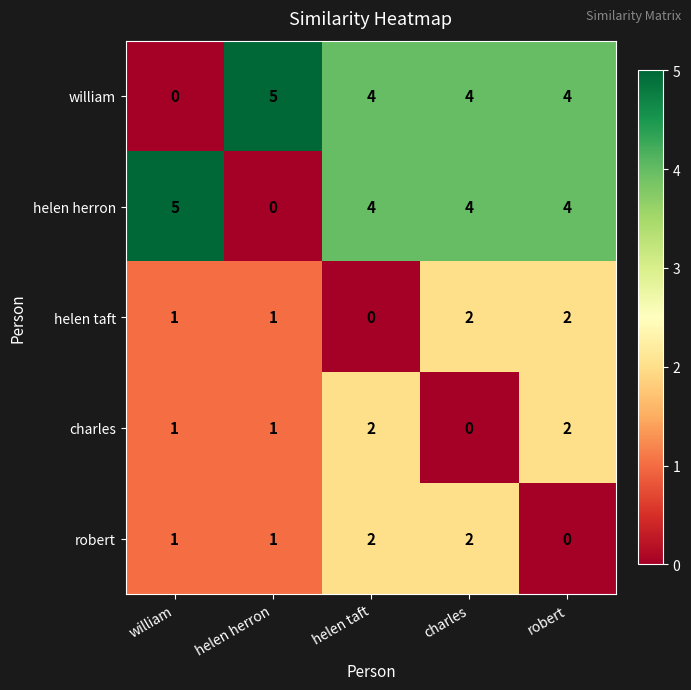

Is the value of robert at helen taft greater than the value of william at helen taft?

No